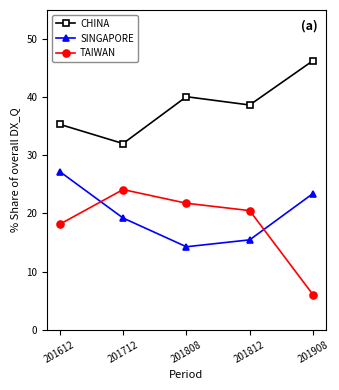

Does the chart display data point markers on the line(s)?

Yes